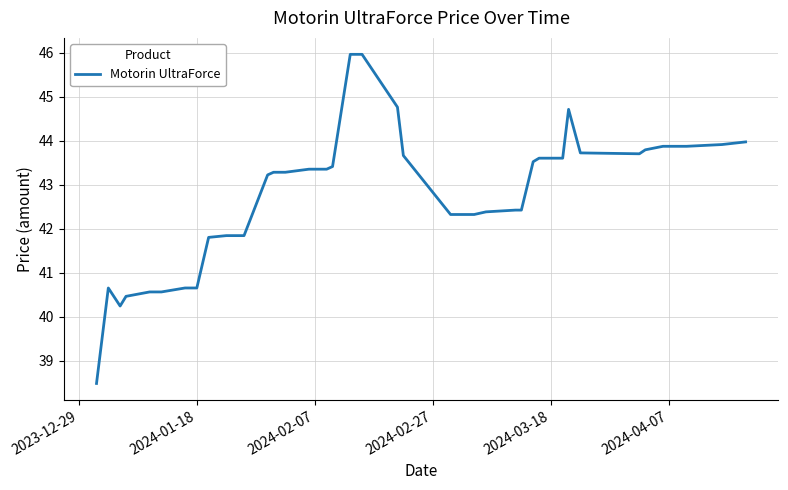

What is the difference between the maximum and minimum values?

7.5